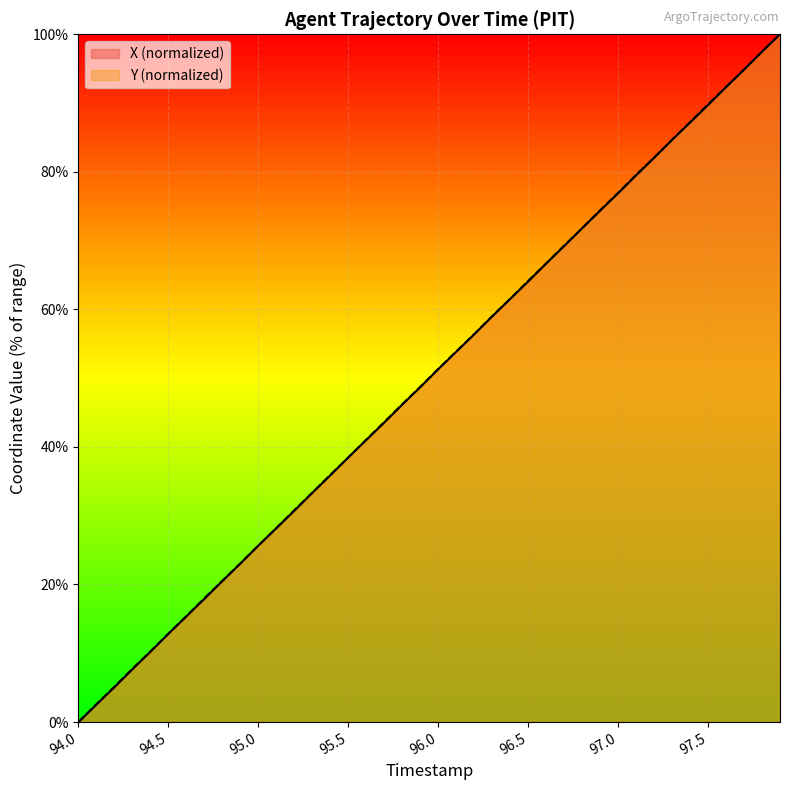

What is the label of the 25th point from the right?

95.5